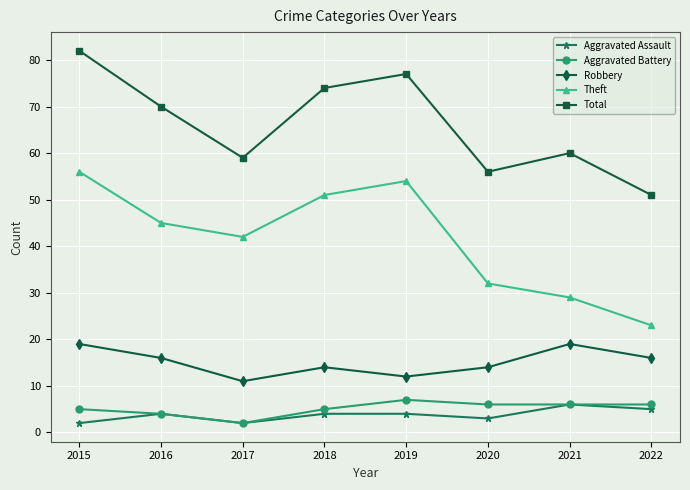

True or false: Total has a value of 121 at 2018.

False